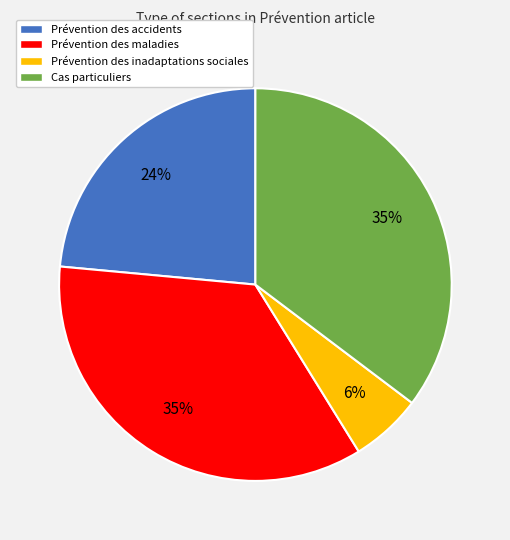

Do Prévention des maladies and Prévention des inadaptations sociales together represent more than half of the pie?

No